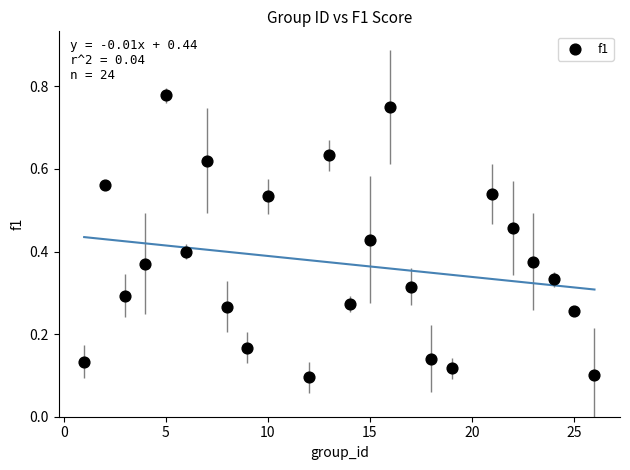

What is the range of Y values (max minus min)?

0.7